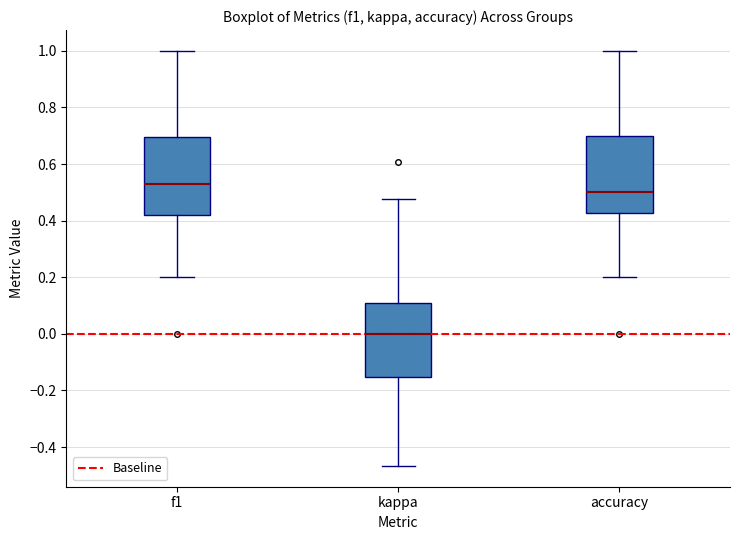

Reading left to right, read every box against the y-axis: the position of its median line, the range the box covers, and the ends of its whiskers. The values are not printed on the chart, so give them approximately, as read against the axis.

f1: median 0.52, box 0.42 to 0.70, whiskers 0.20 to 1.00
kappa: median 0.00, box -0.16 to 0.10, whiskers -0.46 to 0.48
accuracy: median 0.50, box 0.42 to 0.70, whiskers 0.20 to 1.00